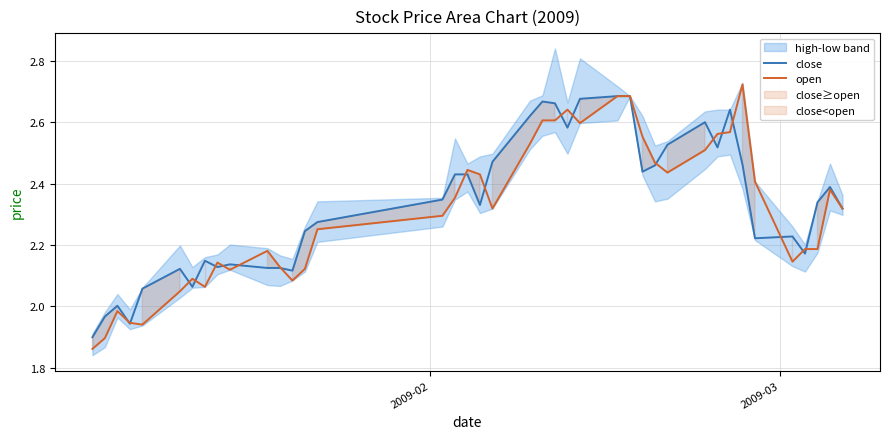

After their last crossing, which series has the higher values: close or open?

close